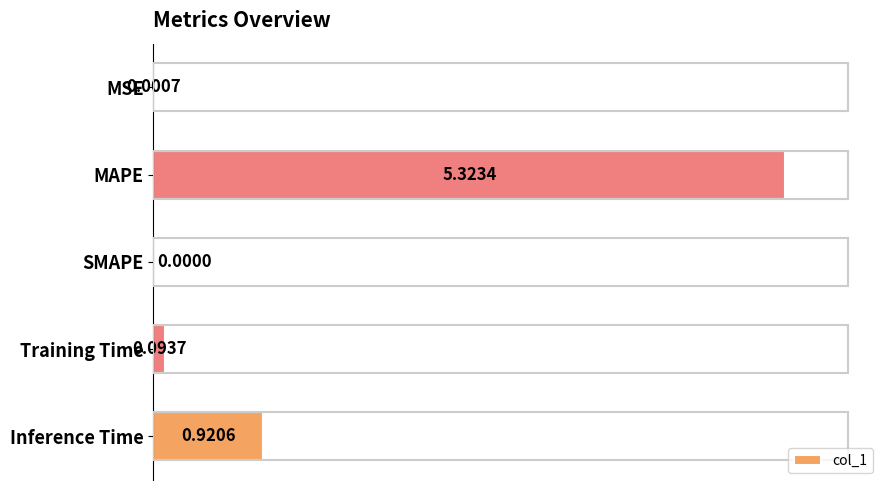

Which has a higher value, Inference Time or SMAPE?

Inference Time